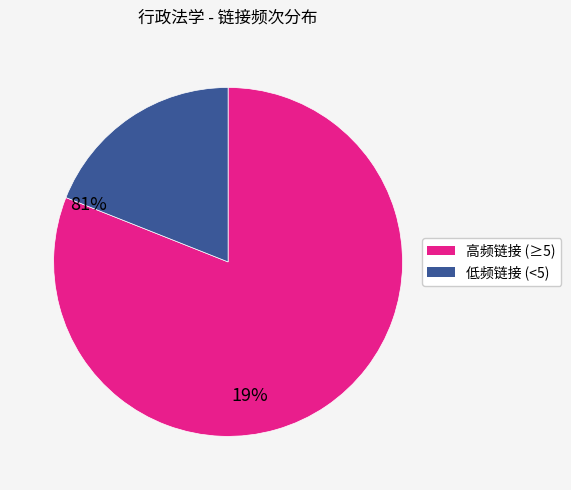

Is there a majority slice in this chart?

Yes